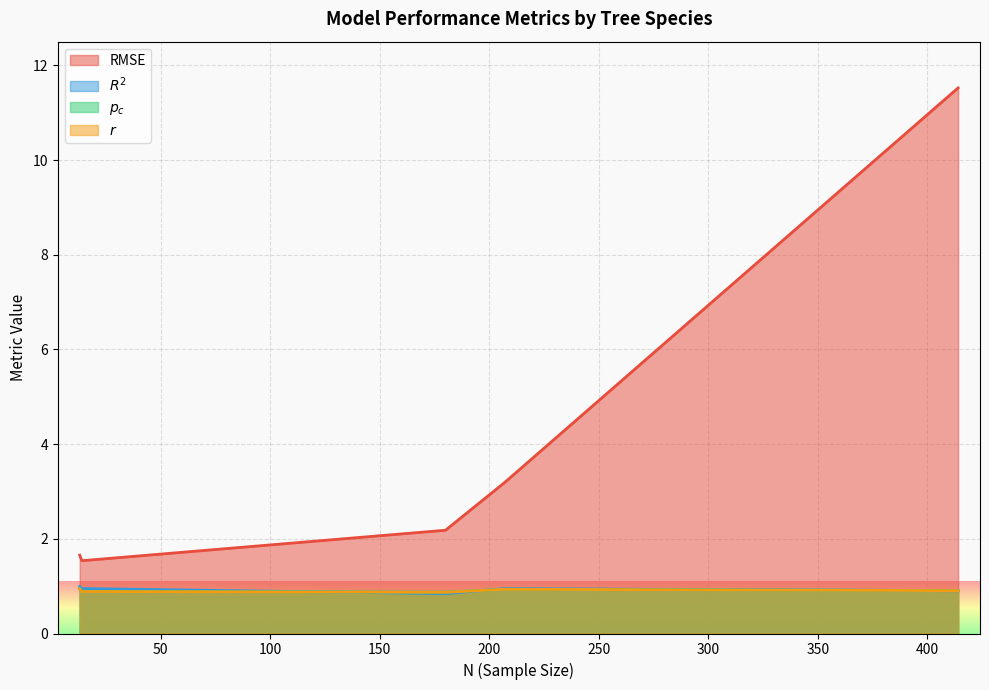

What is the minimum value shown in the chart?

0.8